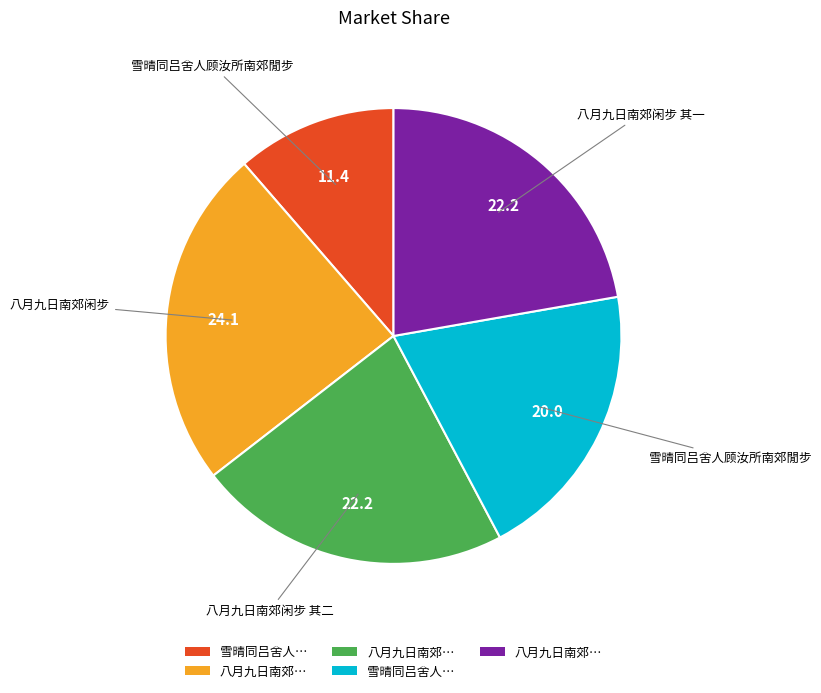

Does any single category account for the majority?

No